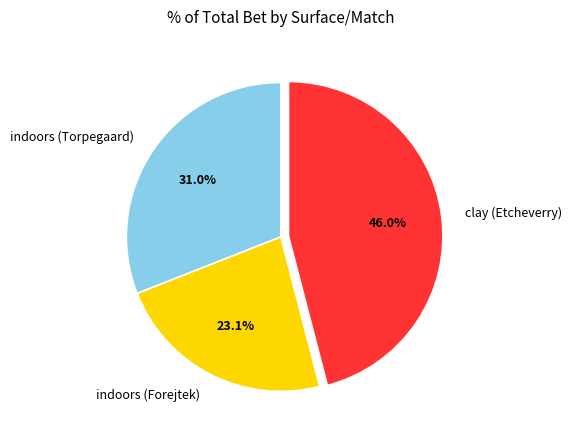

Which category has the biggest portion of the pie?

clay (Etcheverry)